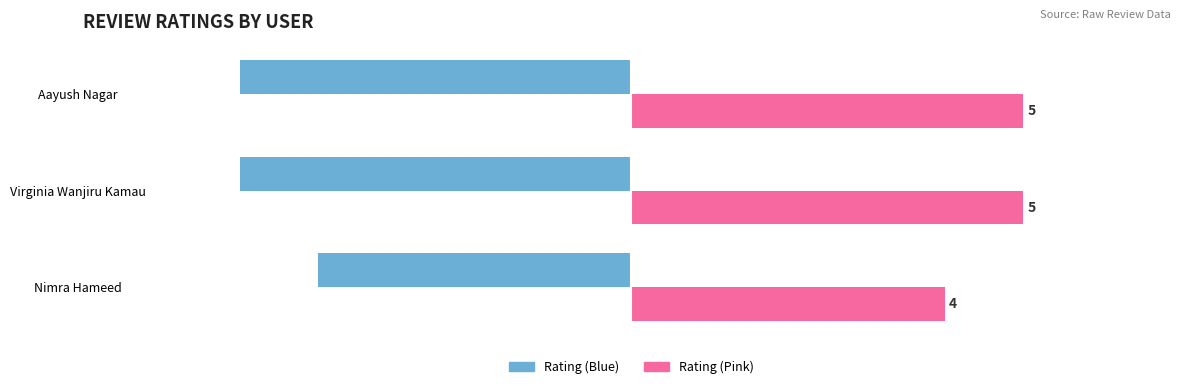

What is the greatest value displayed?

5